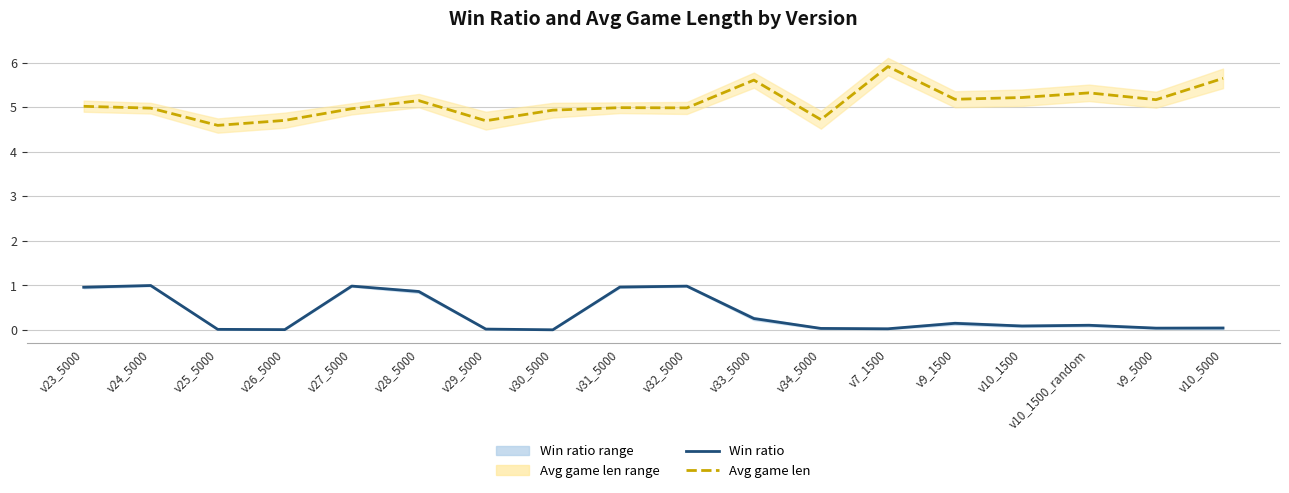

Which series has the largest range (max minus min)?

Avg game len